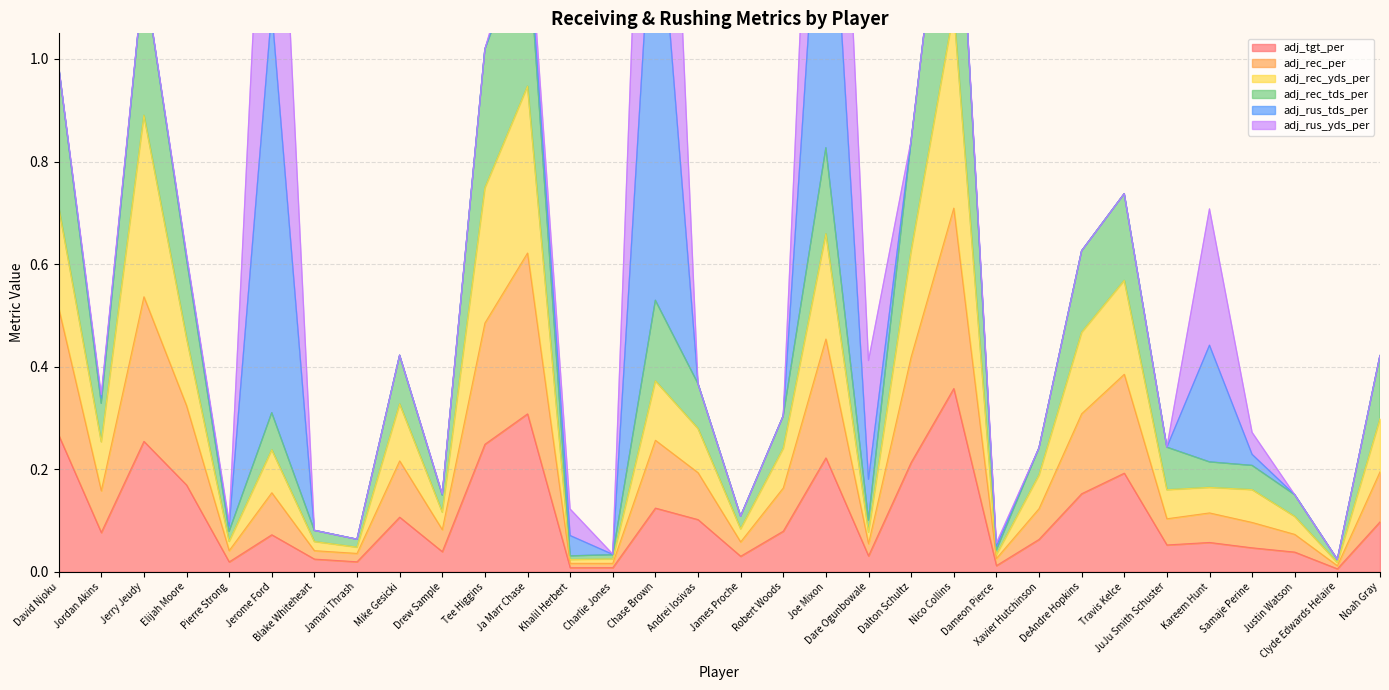

At which label does adj_tgt_per reach its peak?

Nico Collins